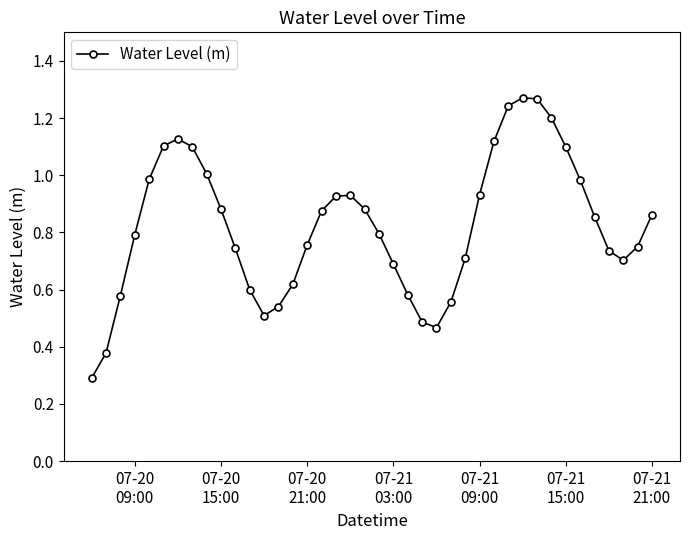

True or false: there are more than 0 points higher than both neighbors.

True